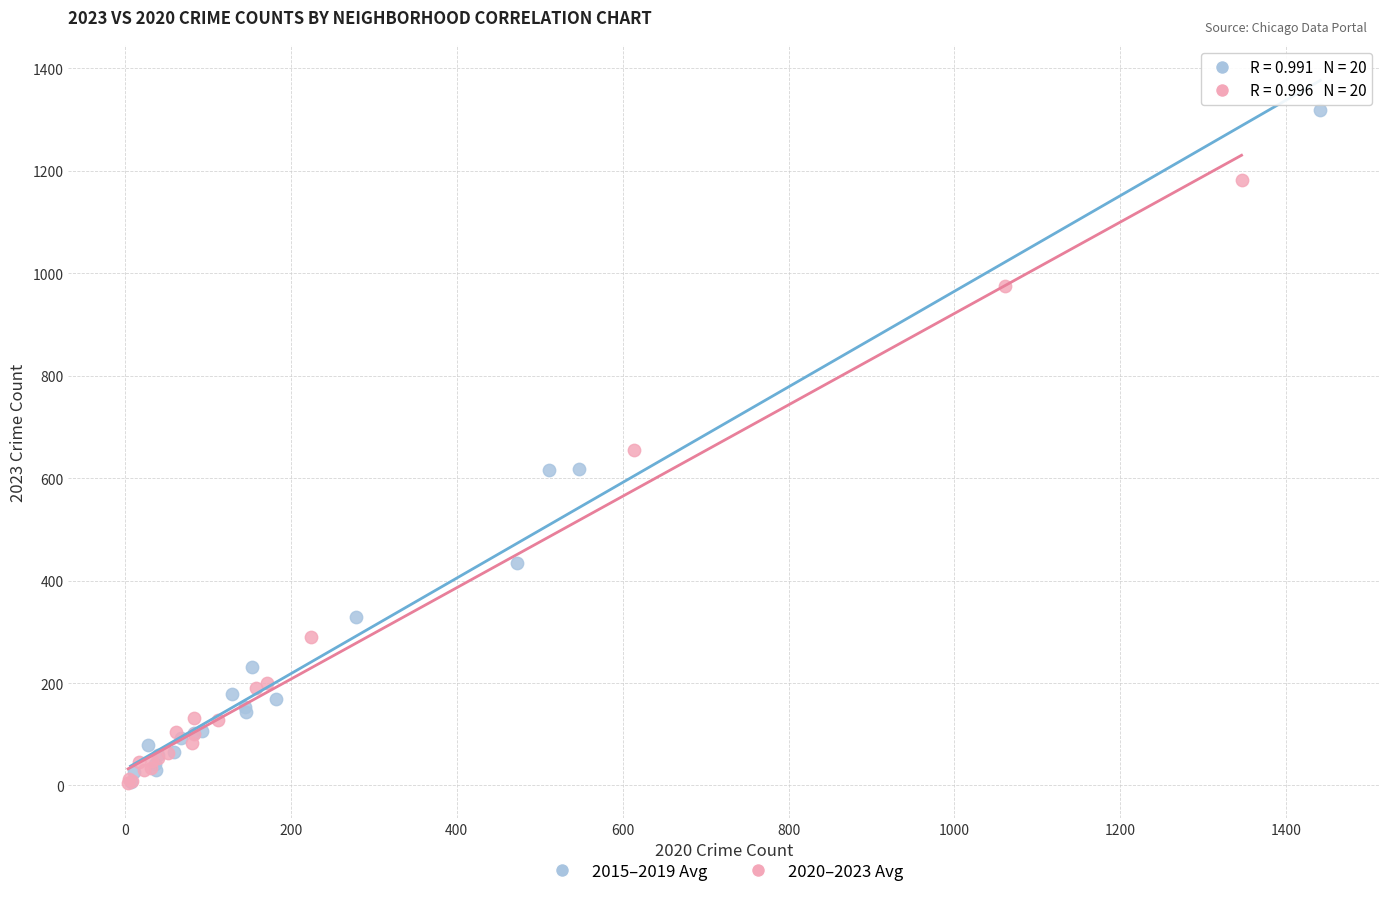

Which series reaches the maximum Y coordinate?

2015–2019 Avg